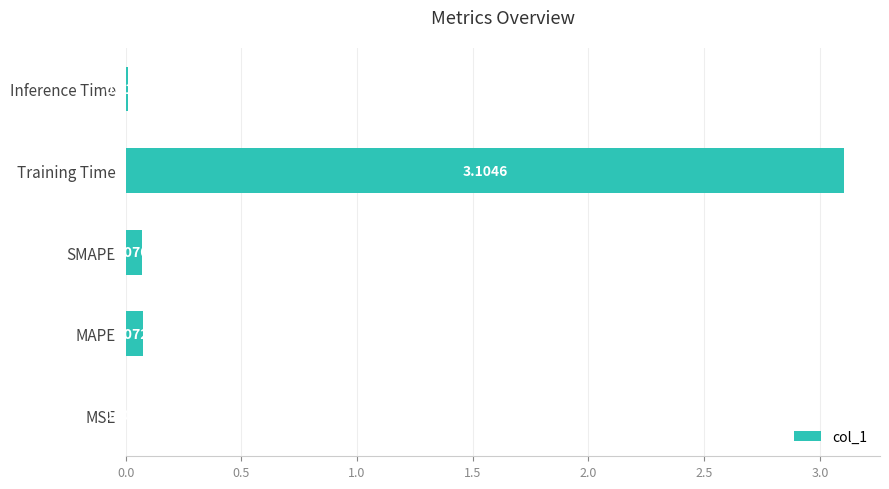

What is the sum of all values?

3.3